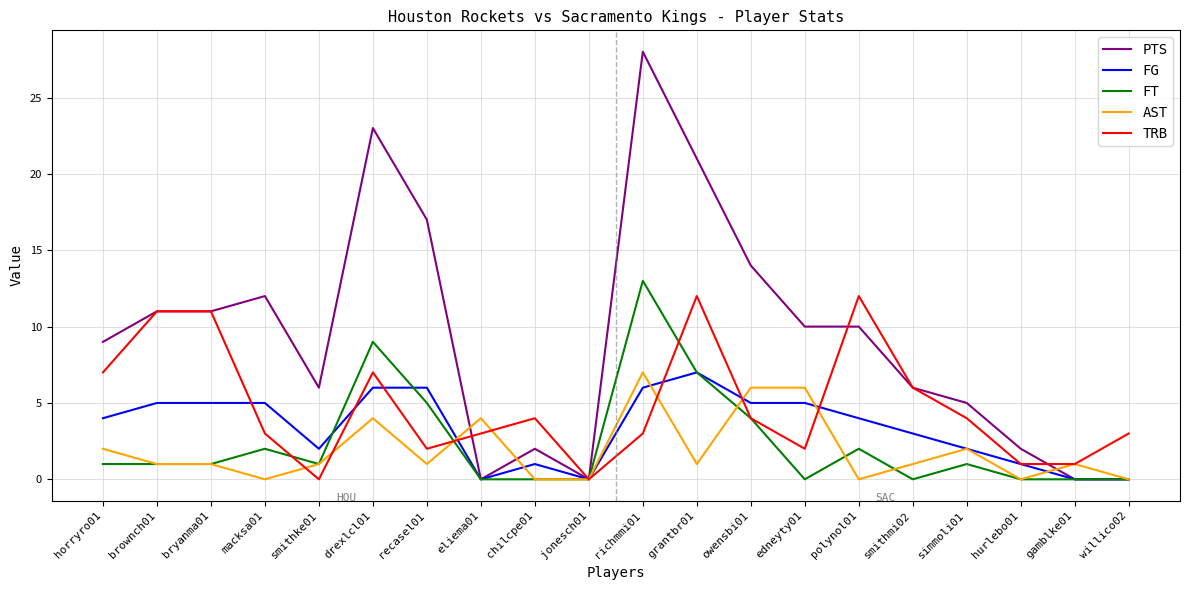

Which label corresponds to the largest value in the chart?

richmmi01